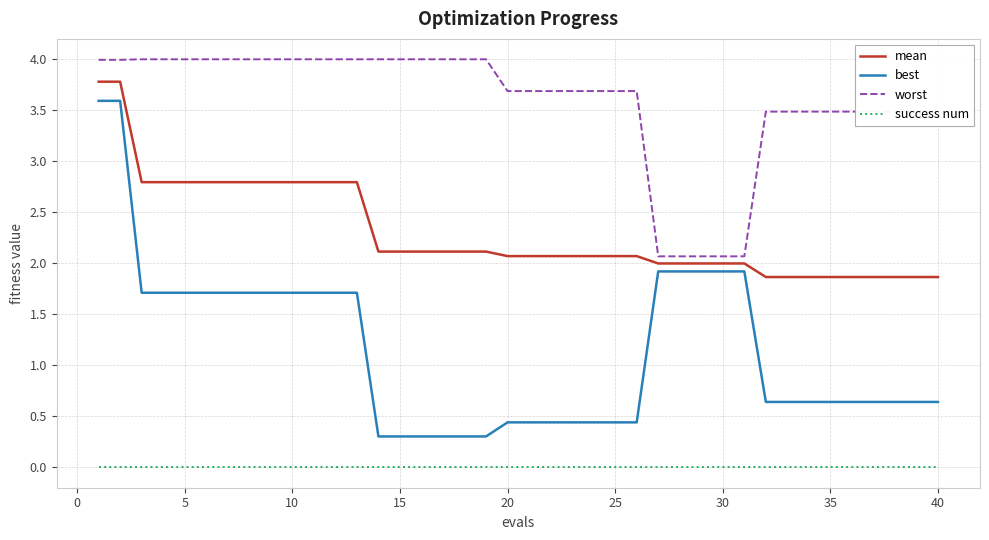

What is the highest value of the worst series?

4.0